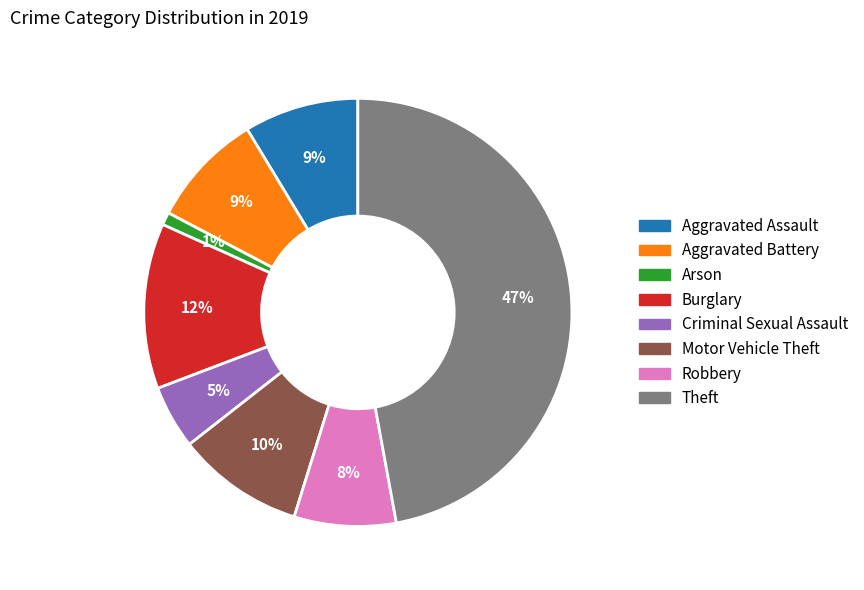

True or false: Robbery accounts for 8% of the total.

True